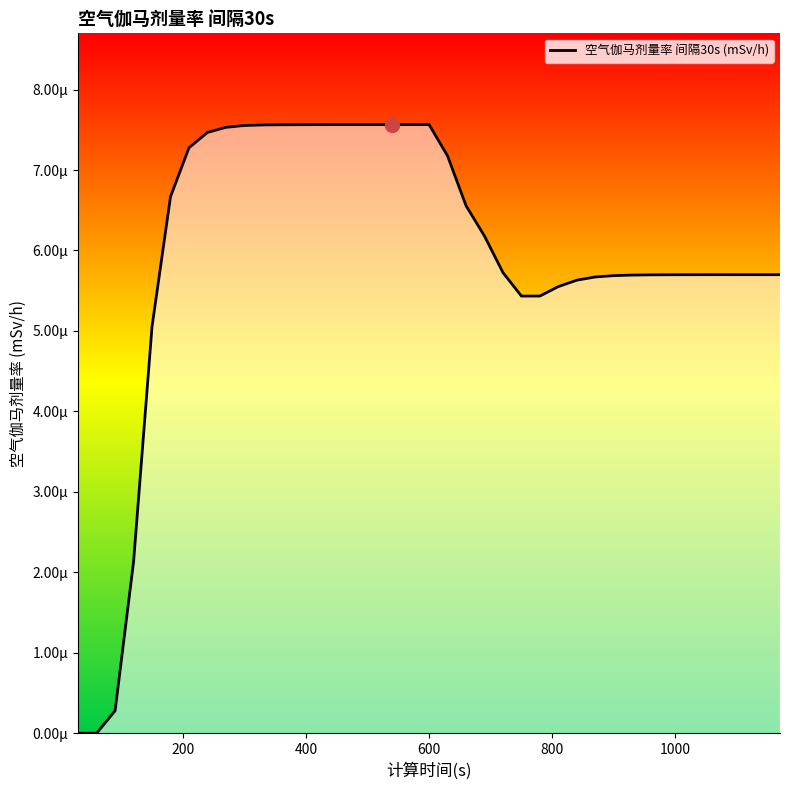

How many data points does each series have?

39